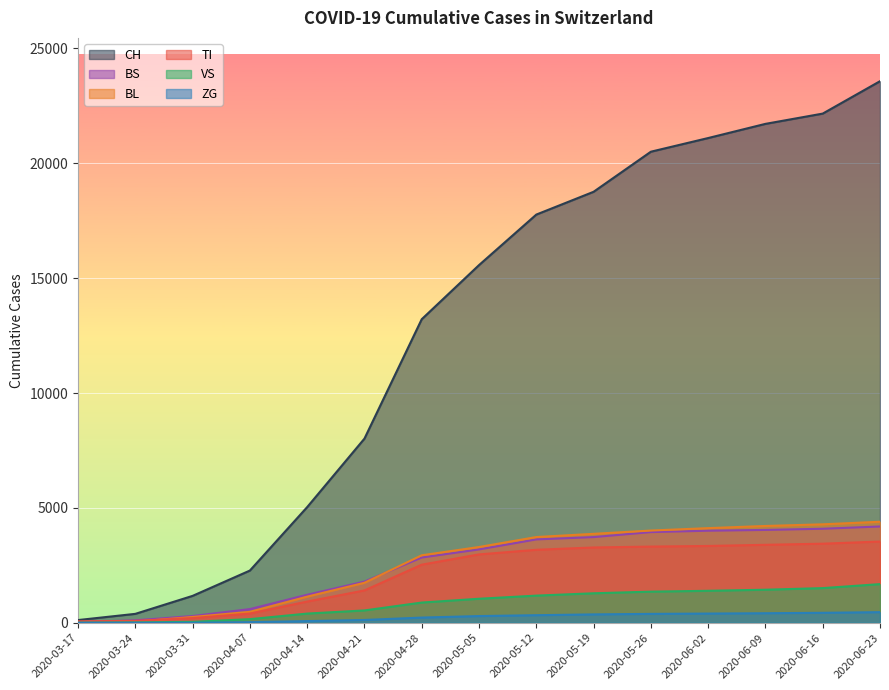

Reading left to right, extract all data points from this chart.

CH: 116	386	1169	2271	5033	8015	13213	15569	17768	18760	20505	21100	21717	22164	23574
BS: 25	105	292	594	1217	1791	2839	3191	3627	3728	3945	4006	4040	4091	4190
TI: 62	80	202	399	921	1406	2527	2974	3175	3276	3315	3342	3392	3441	3534
BL: 13	46	251	474	1136	1739	2936	3296	3730	3870	4013	4118	4212	4284	4396
VS: 1	12	39	156	398	535	878	1044	1180	1282	1353	1390	1437	1507	1681
ZG: 0	0	0	24	71	120	224	290	328	362	385	399	413	432	460